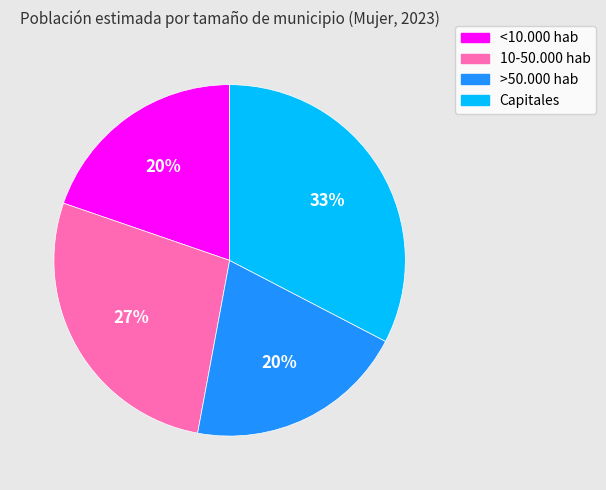

Which slice is the largest?

Capitales